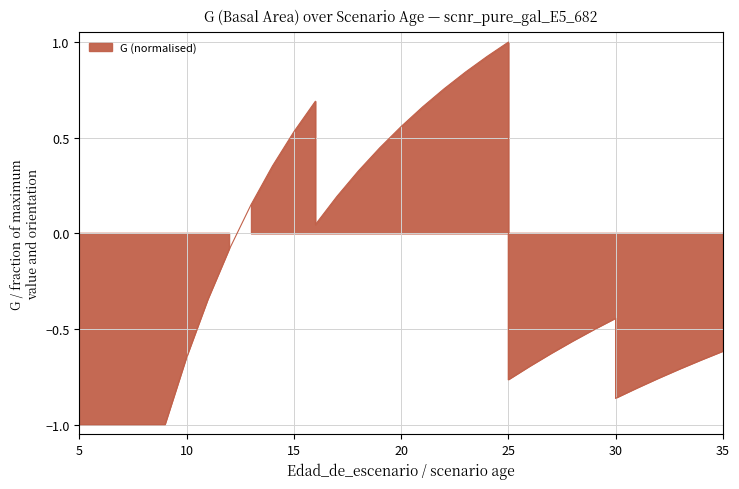

How many points are lower than both their immediate neighbors (excluding endpoints)?

3